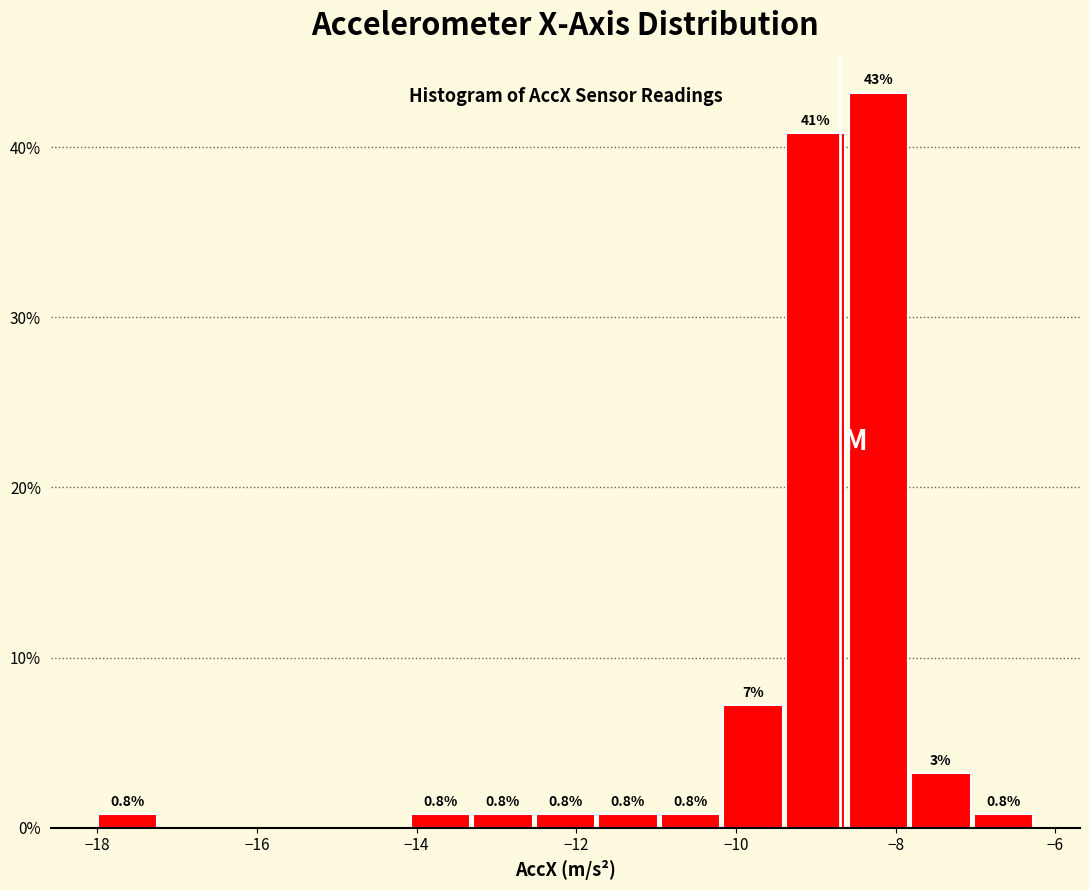

Around what value on the x-axis is the tallest bar? Give the approximate position of its centre, as read against the axis.

-8.2